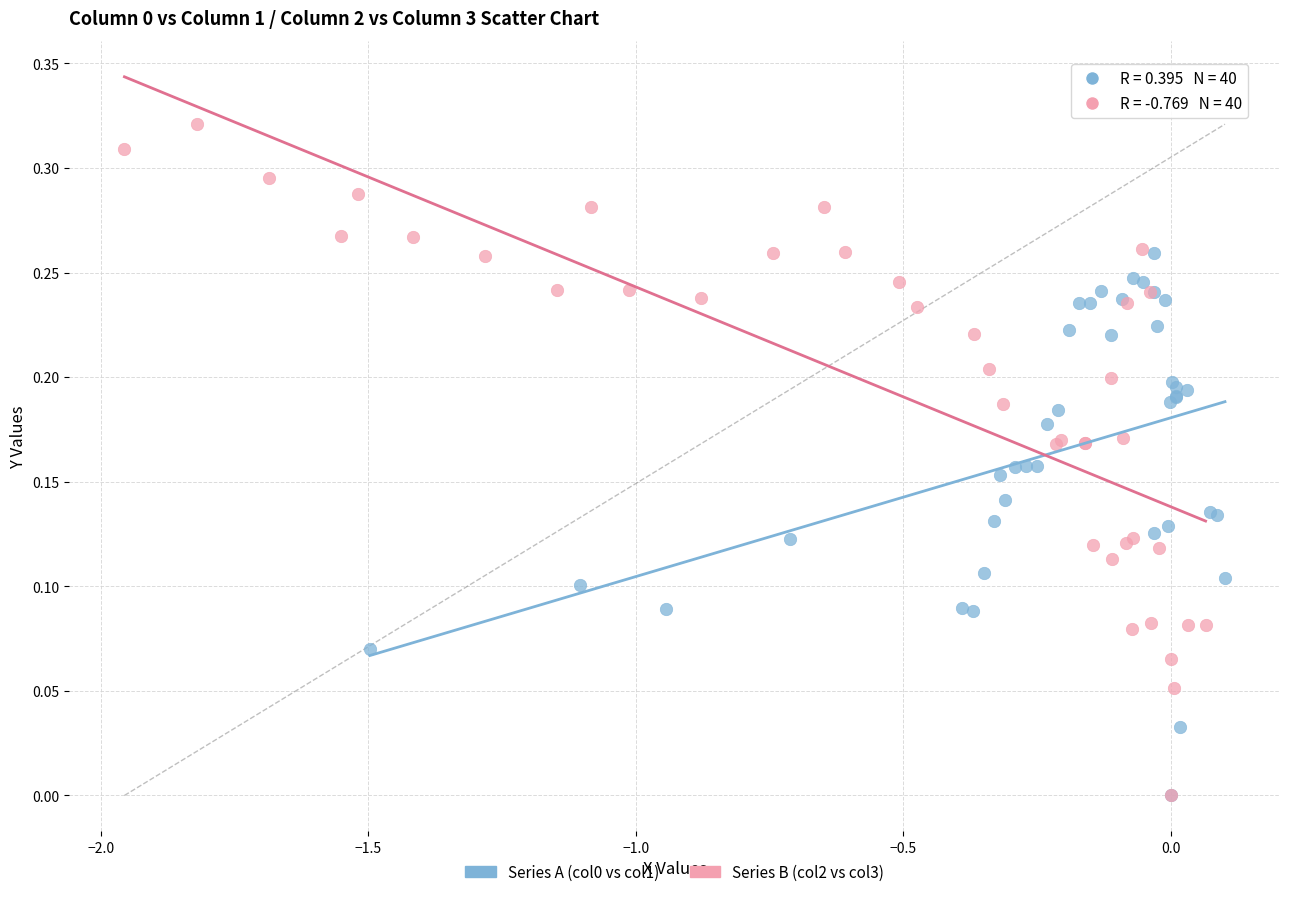

Which series has the widest spread of Y values?

Series B (col2 vs col3)